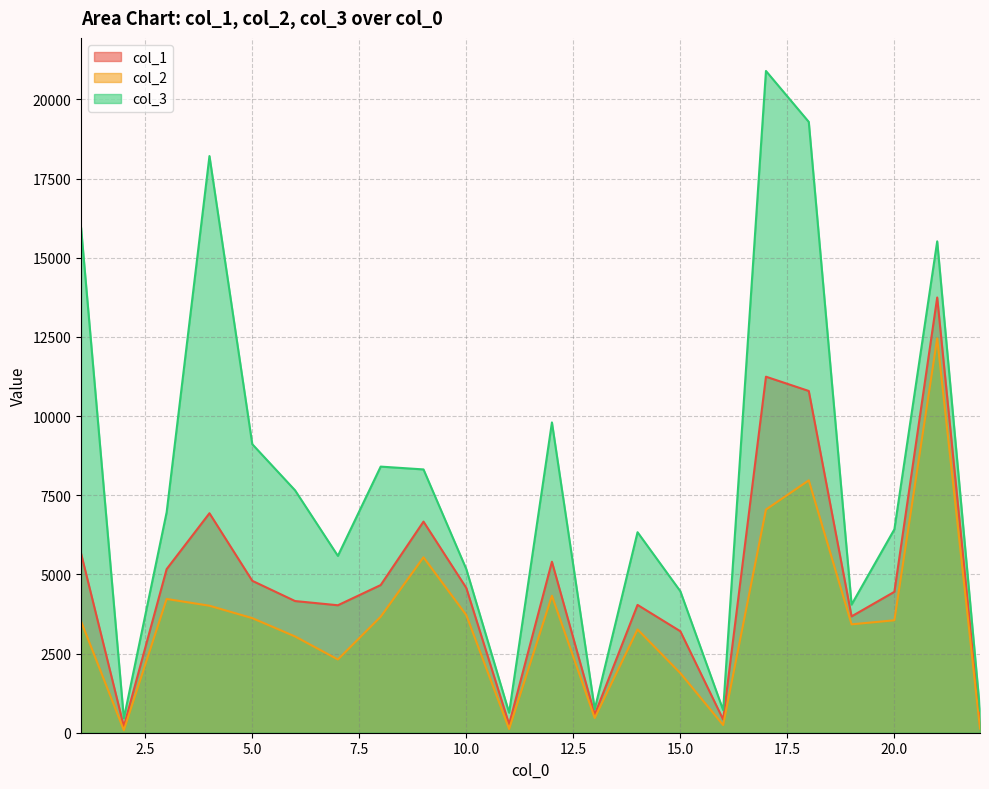

The col_3 series shows 28159.5 at 1. True or false?

False